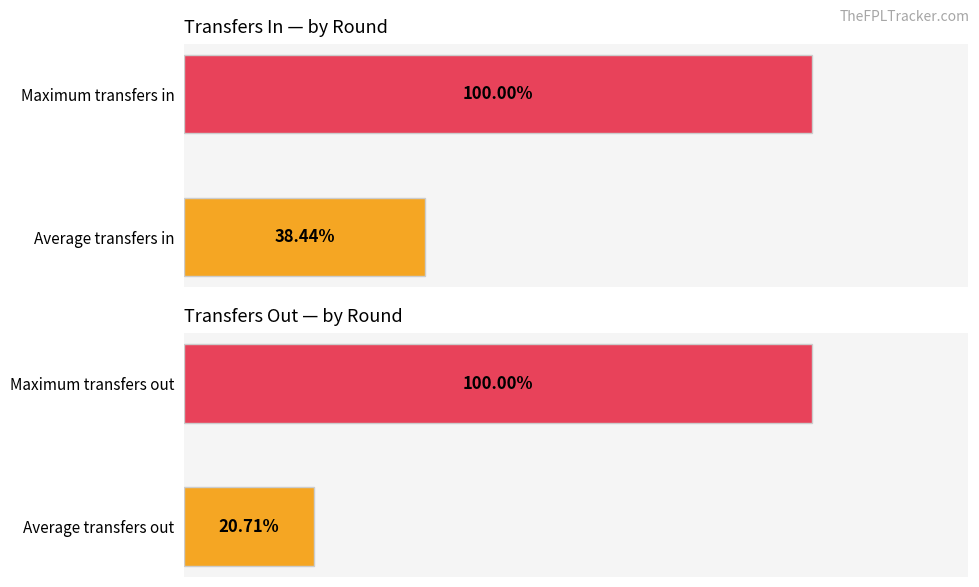

Rank the series by their average value, from highest to lowest.

transfers_in, transfers_out